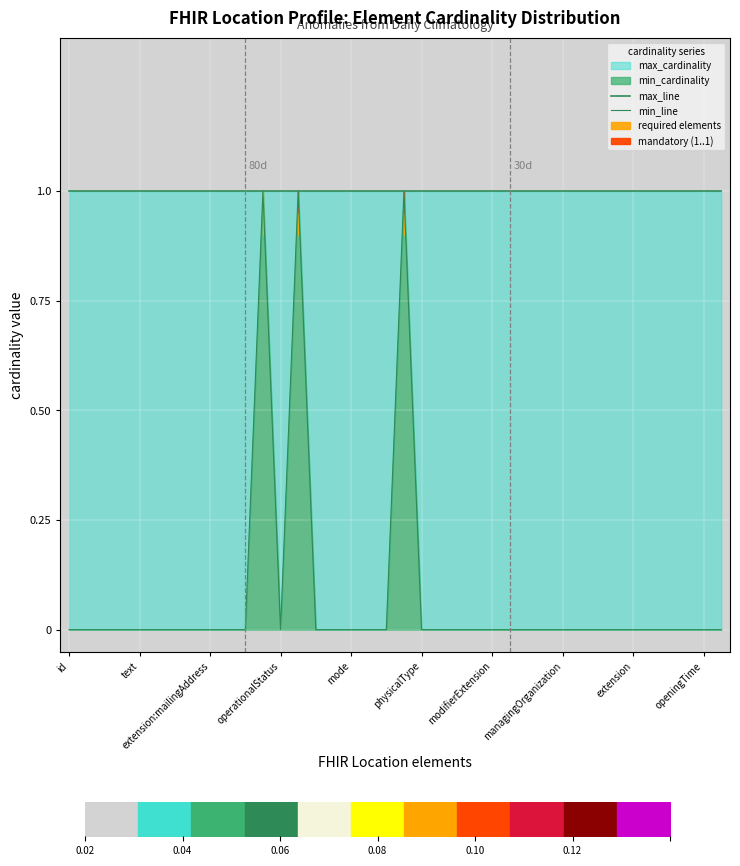

Reading left to right, what are all the values shown in this chart?

max_line: 1	1	1	1	1	1	1	1	1	1	1	1	1	1	1	1	1	1	1	1	1	1	1	1	1	1	1	1	1	1	1	1	1	1	1	1	1	1
min_line: 0	0	0	0	0	0	0	0	0	0	0	1	0	1	0	0	0	0	0	1	0	0	0	0	0	0	0	0	0	0	0	0	0	0	0	0	0	0